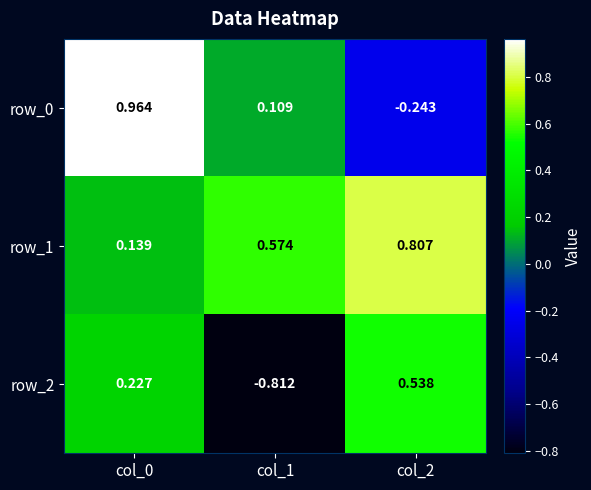

Is the value of row_2 at col_0 greater than the value of row_0 at col_2?

Yes